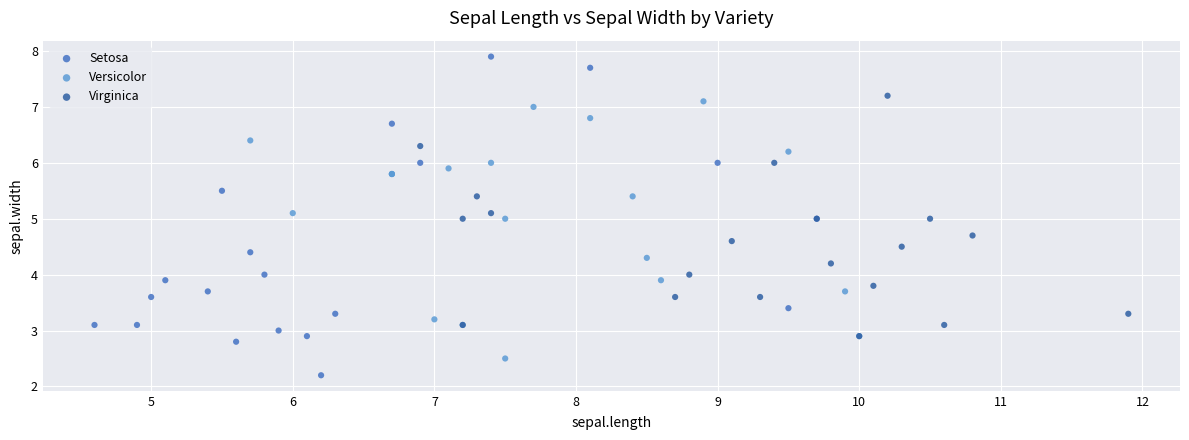

Which series has the largest Y range (max minus min)?

Setosa